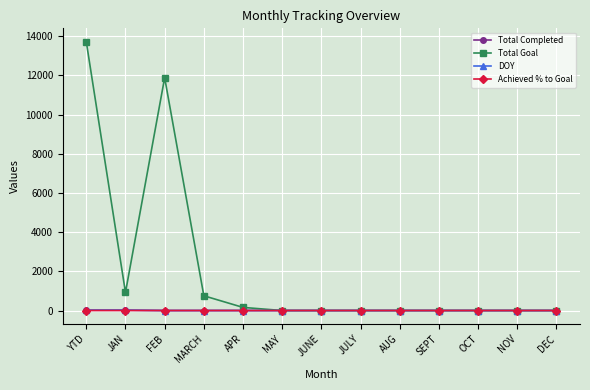

Count the number of data series in this chart.

4